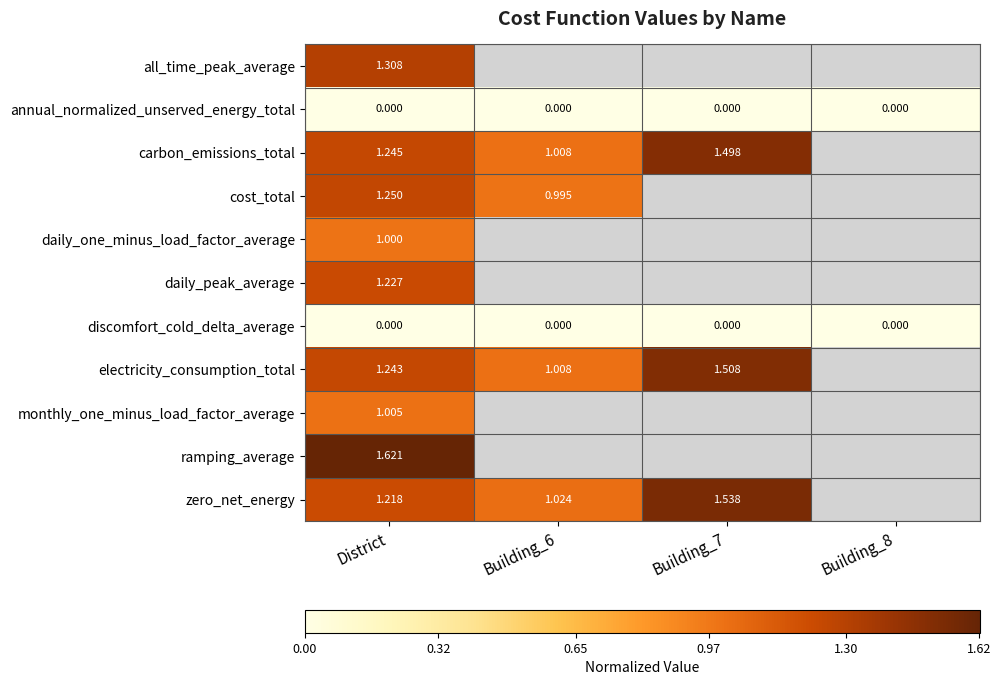

Which label corresponds to the largest value in the chart?

District